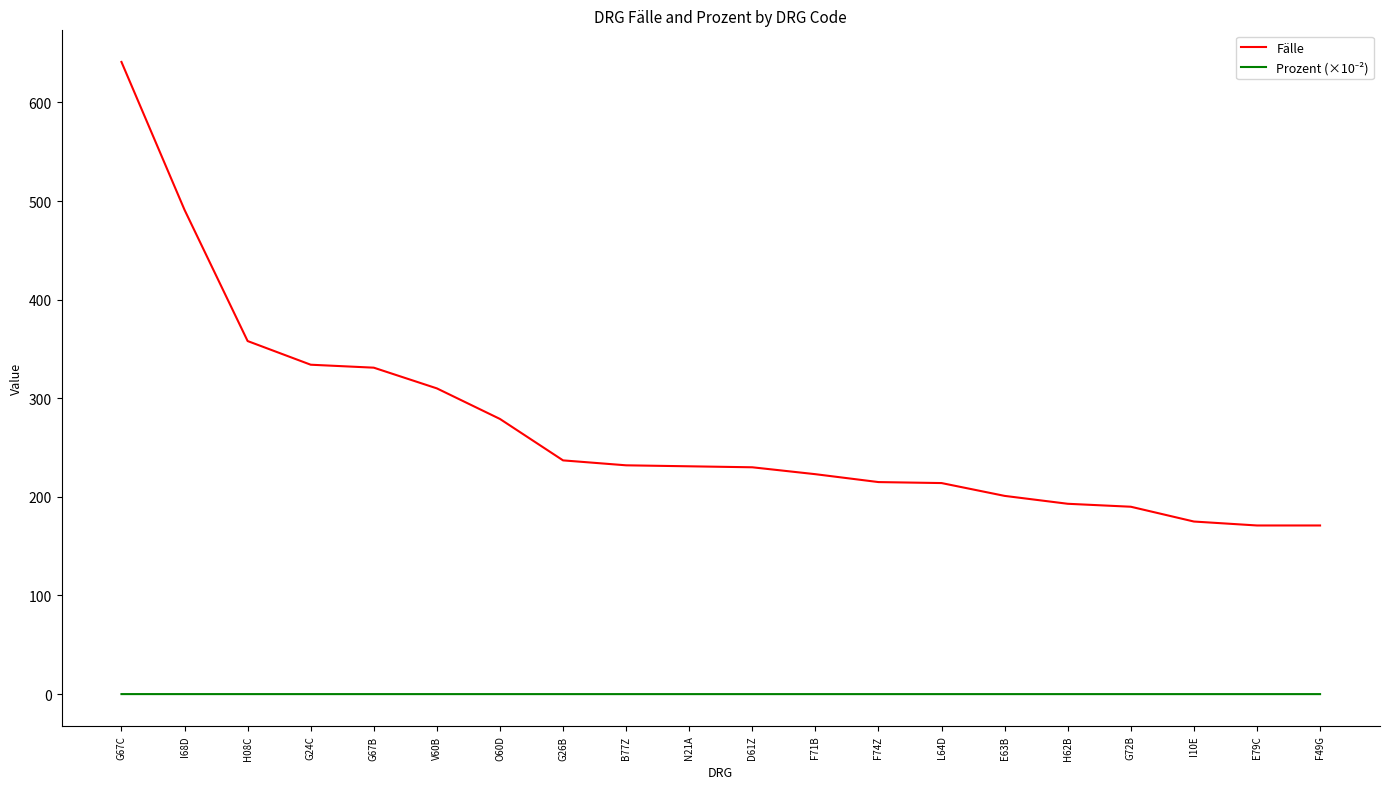

The value of Fälle at F49G is 104.8. True or false?

False